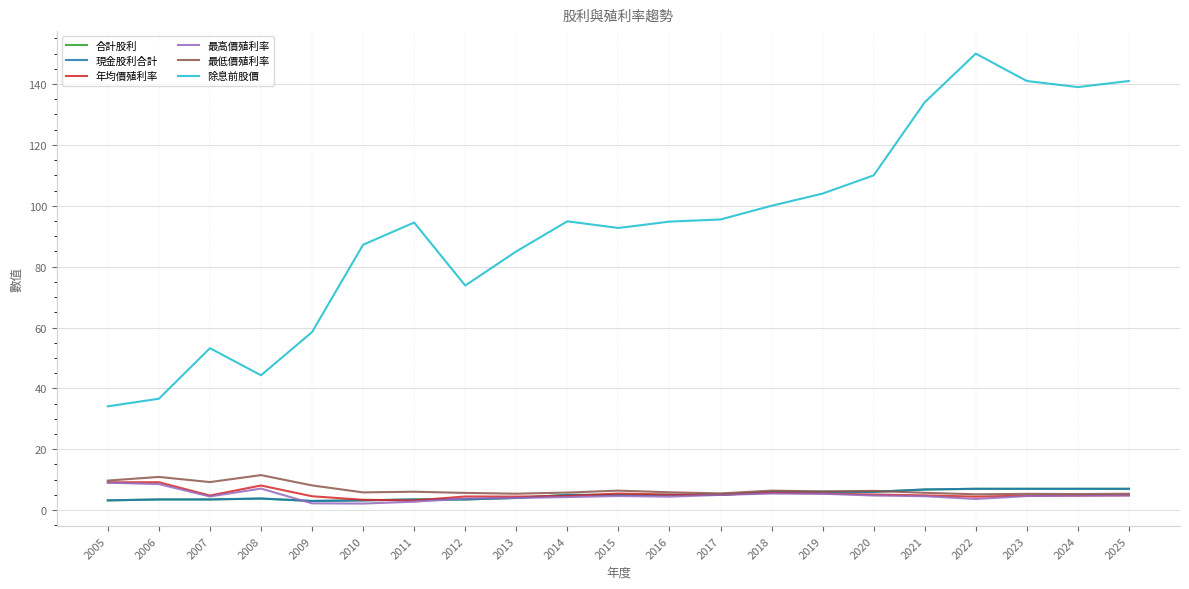

Is this an area chart (filled region under the line)?

No